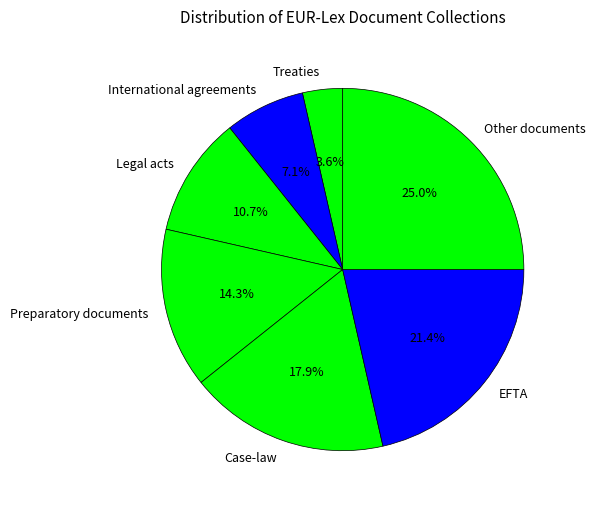

What percentage is NOT represented by Other documents?

75.0%